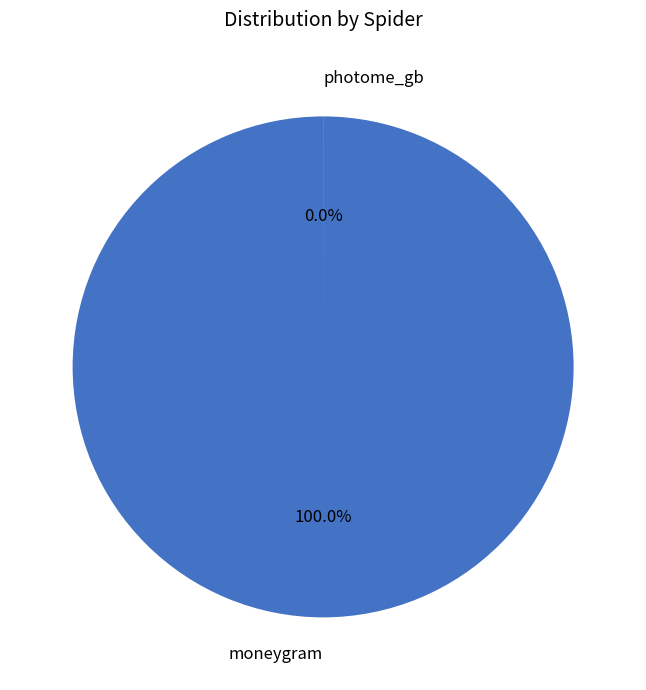

Which has a higher value, moneygram or photome_gb?

moneygram